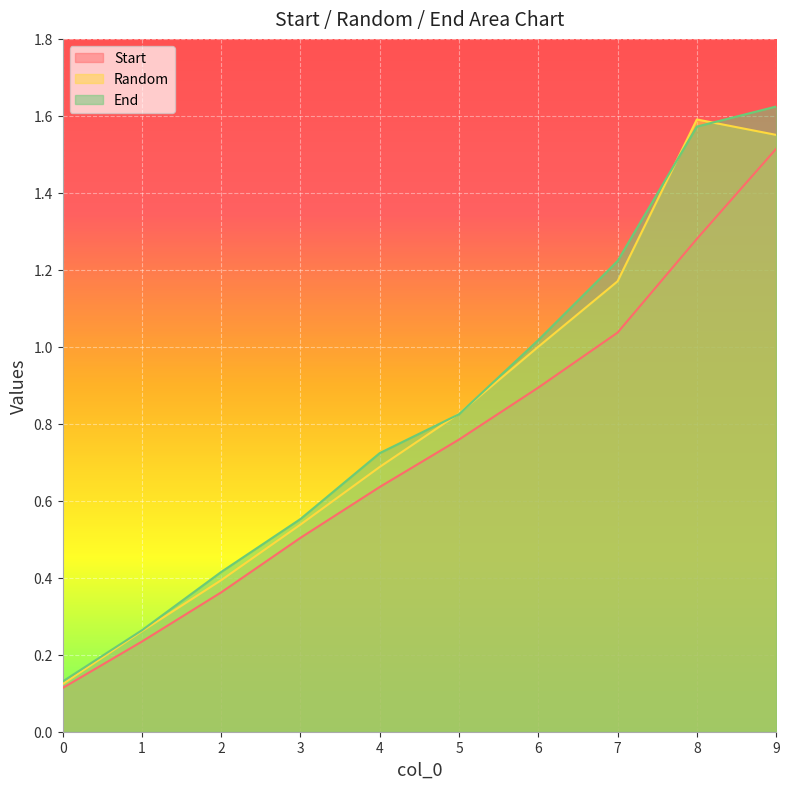

Rank the series by their maximum value, from highest to lowest.

End, Random, Start